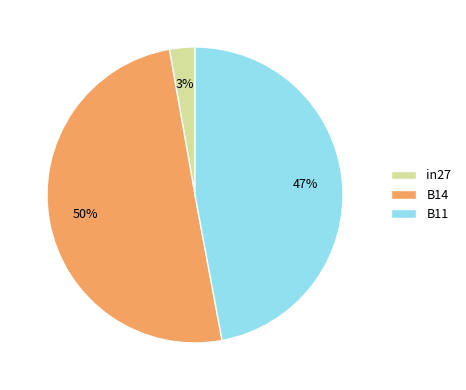

Which slice represents more than half of the pie?

B14